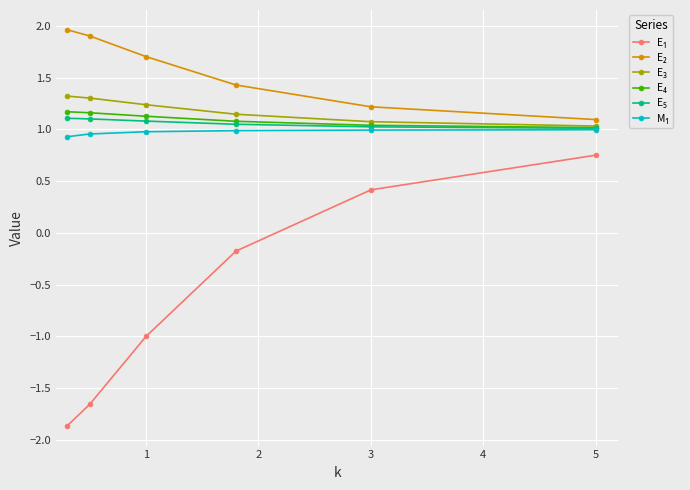

What is the maximum value shown in the chart?

2.0